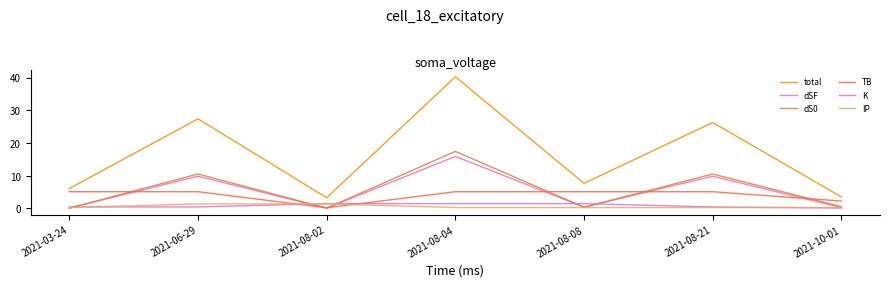

Is this an area chart (filled region under the line)?

No